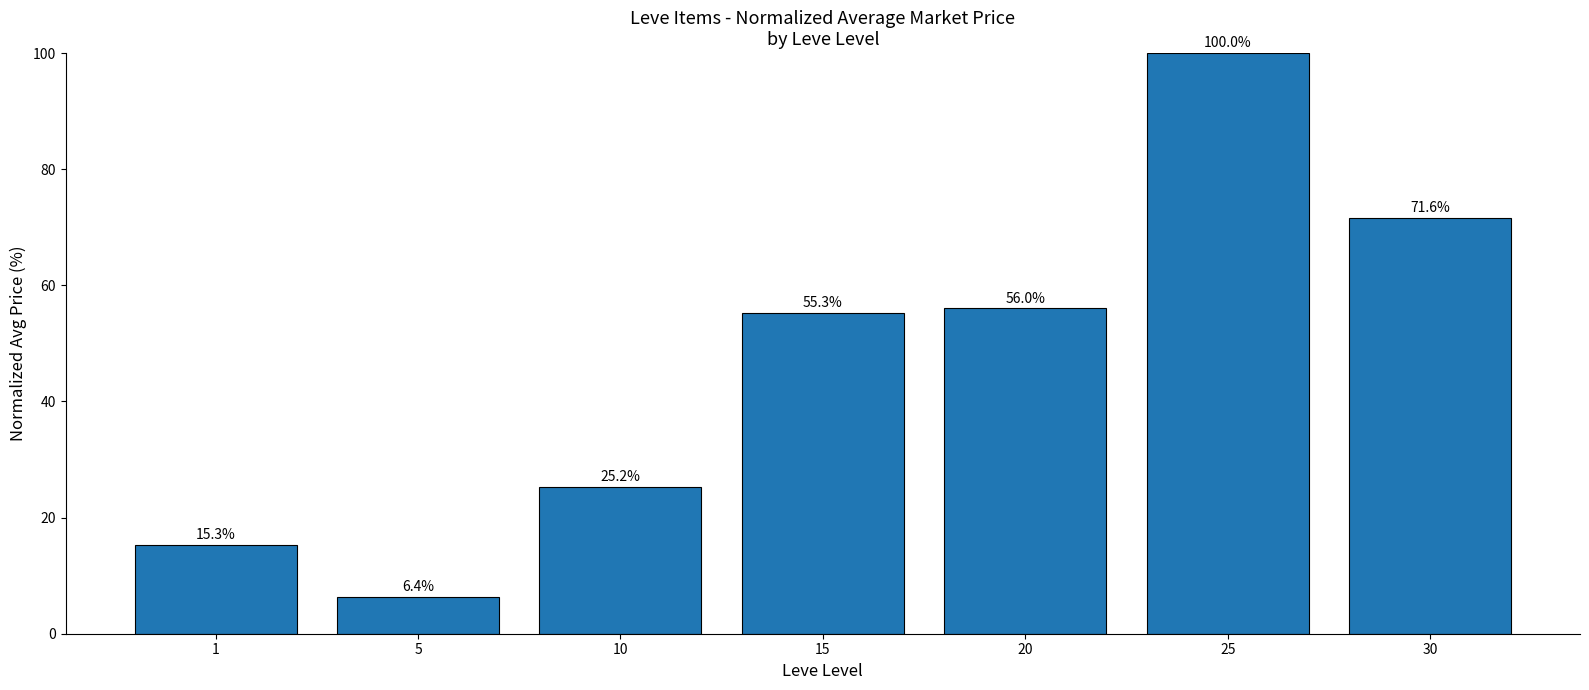

What is the average value?

47.1